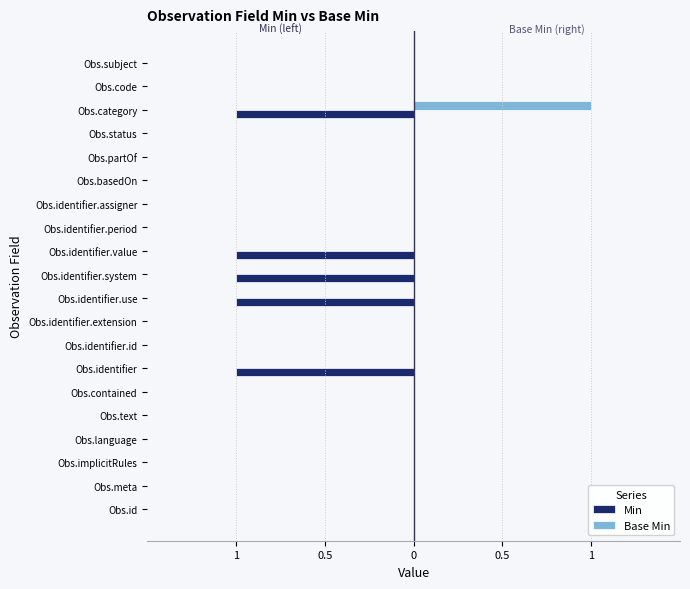

What are all the series names shown in the legend?

Min, Base Min